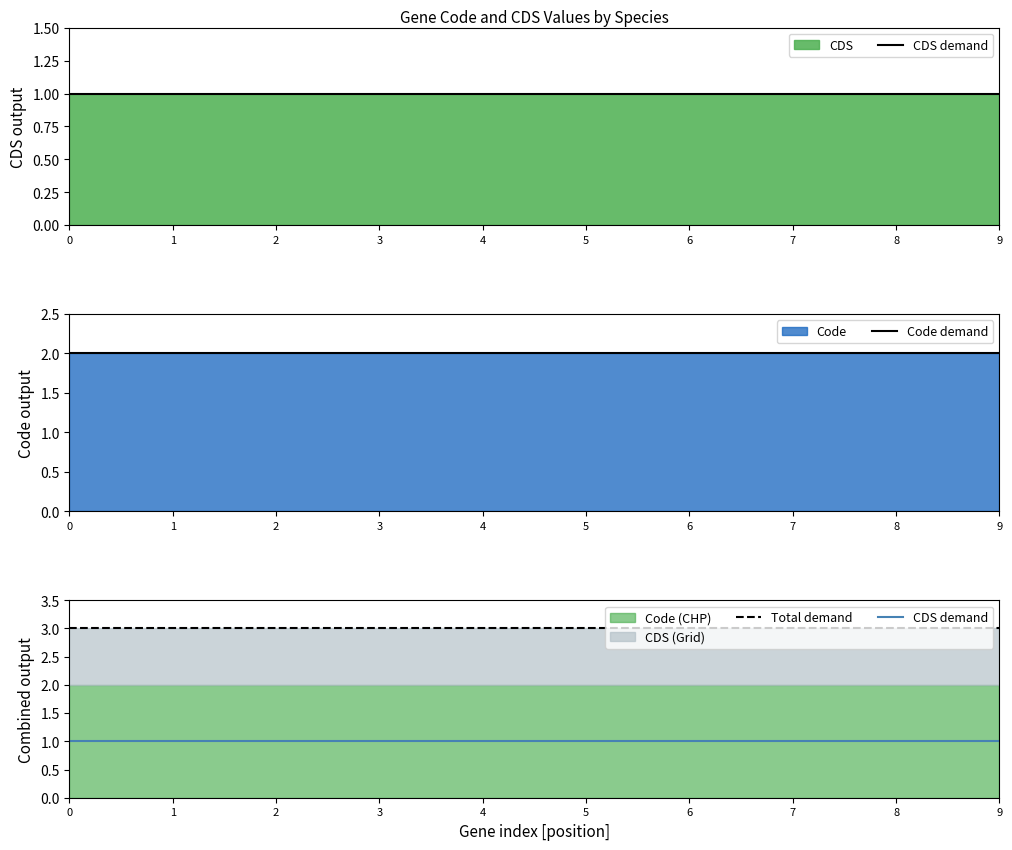

How many data points does each series have?

10